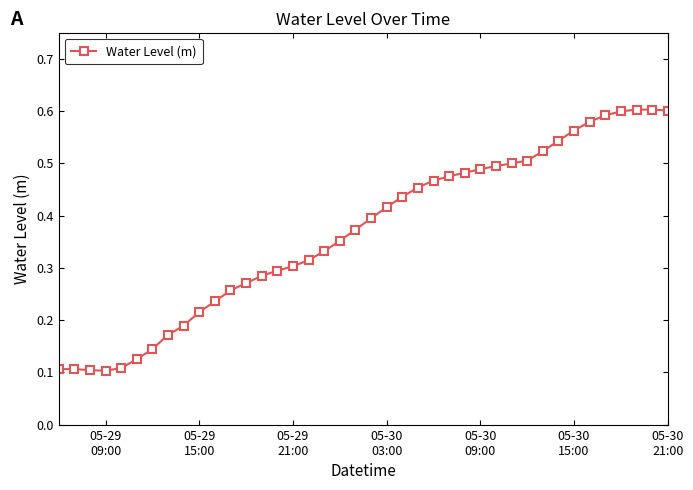

Does the chart display data point markers on the line(s)?

Yes